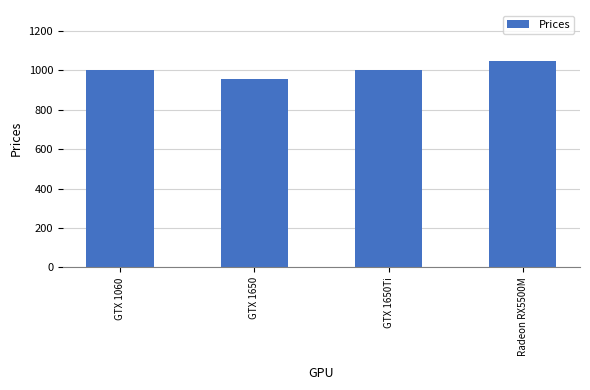

What is the sum of the values at Radeon RX5500M and GTX 1650Ti?

2043.0